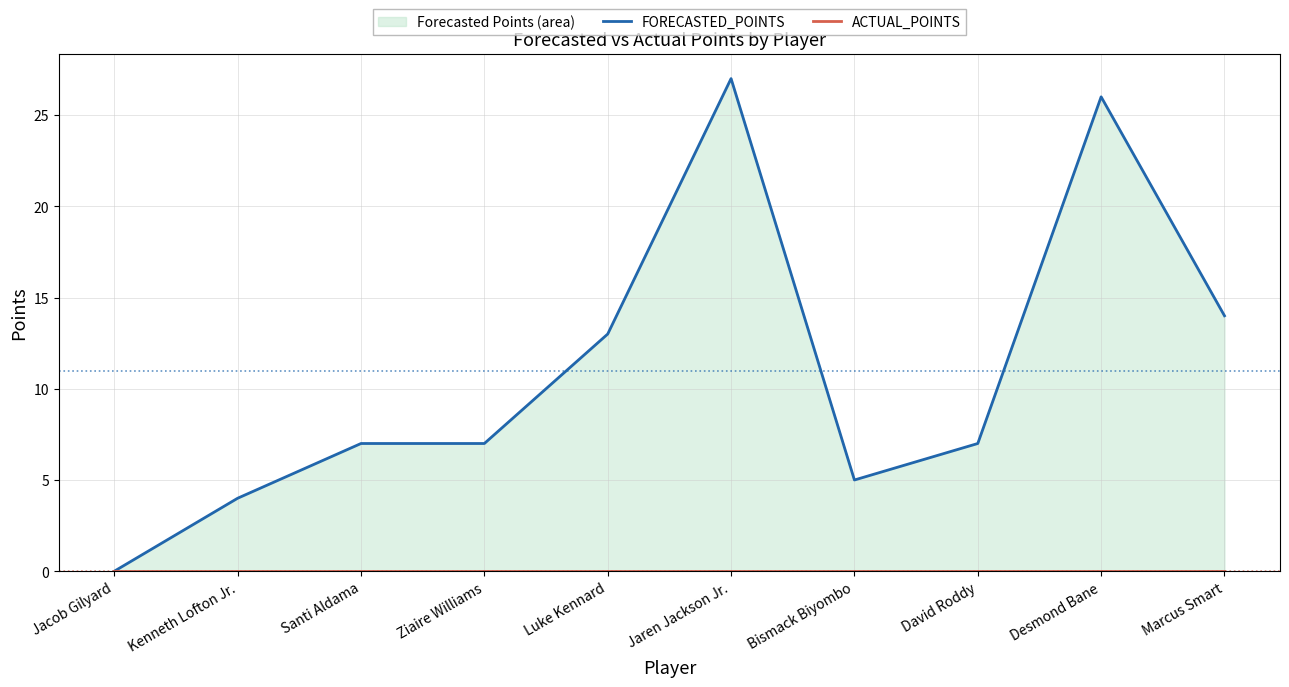

What is the sum of the FORECASTED_POINTS values at Jaren Jackson Jr. and Luke Kennard?

40